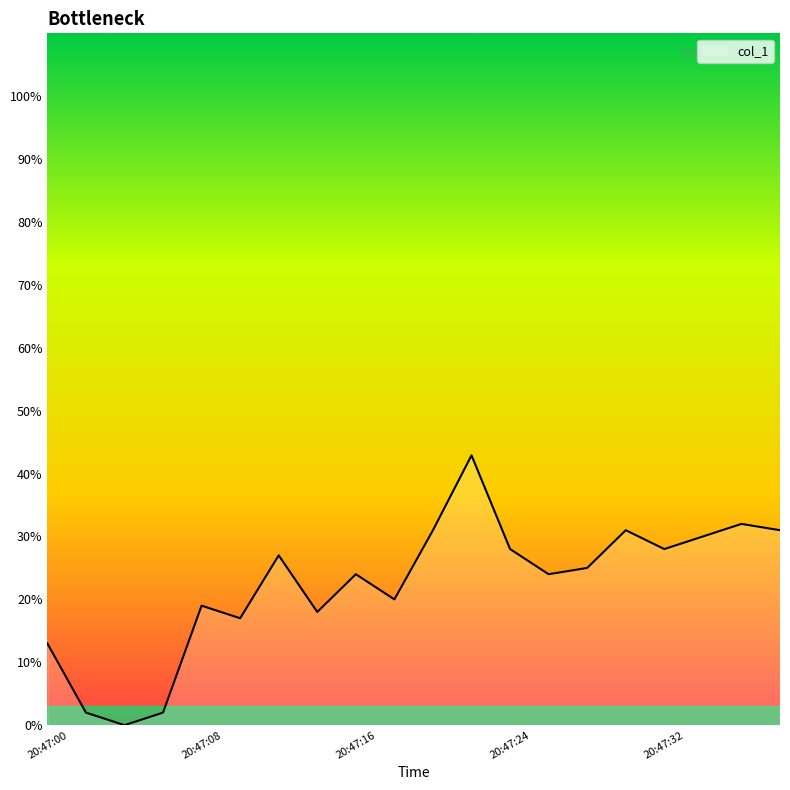

What is the greatest value displayed?

42.9